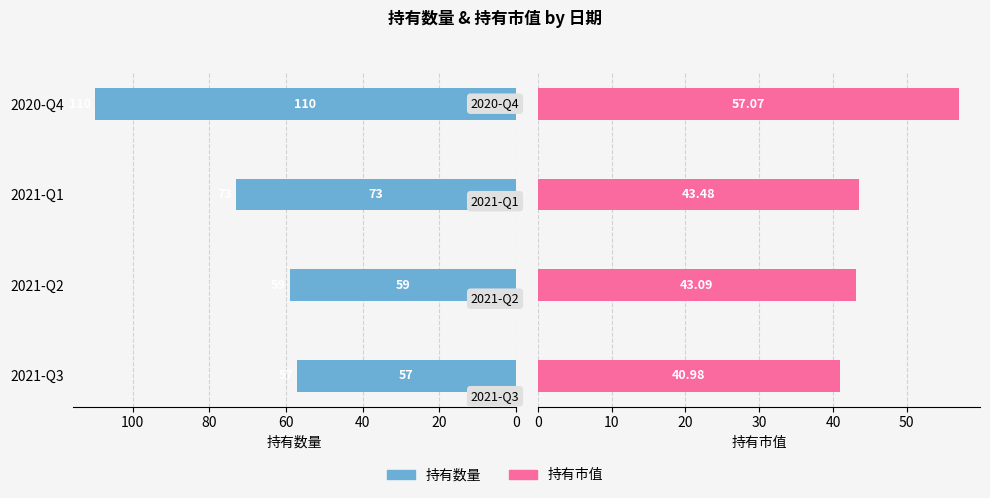

True or false: 持有市值 has a value of 9.6 at 2021-Q1.

False